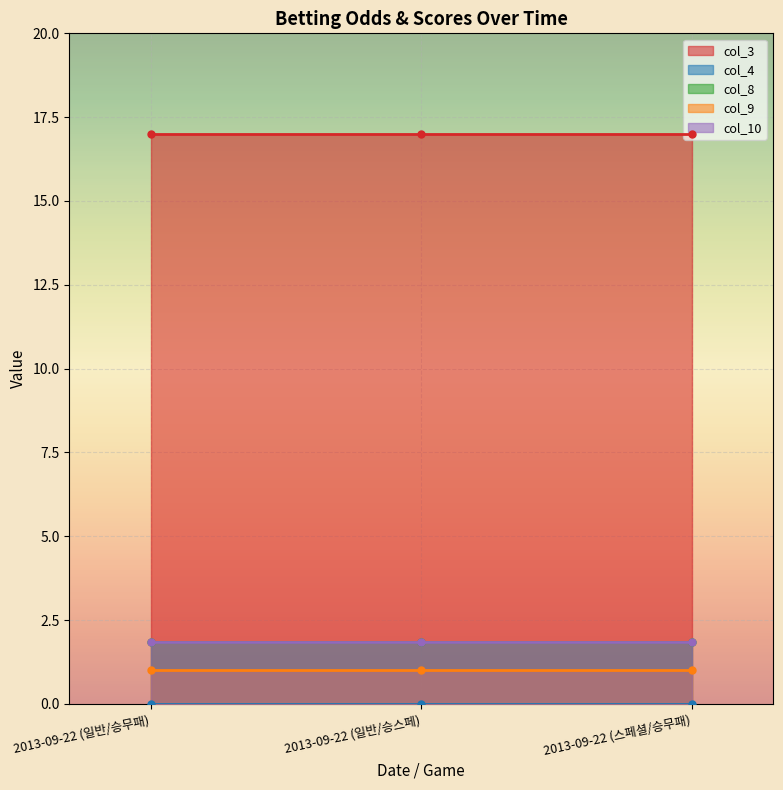

At which label is col_4 closest to 0?

2013-09-22 (일반/승무패)